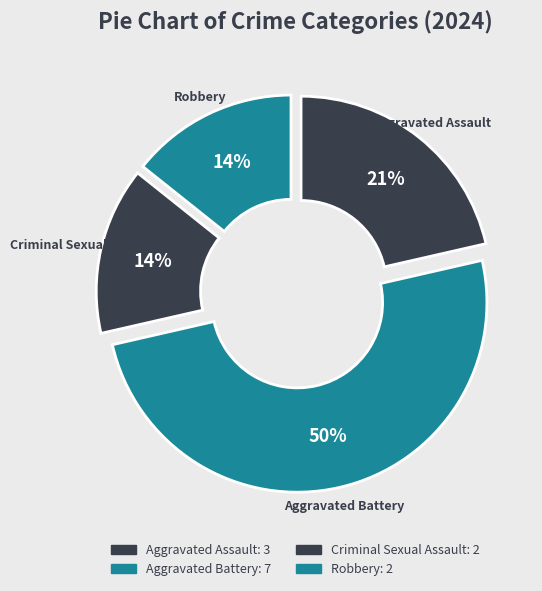

Is the sum of Aggravated Battery and Criminal Sexual Assault greater than half?

Yes